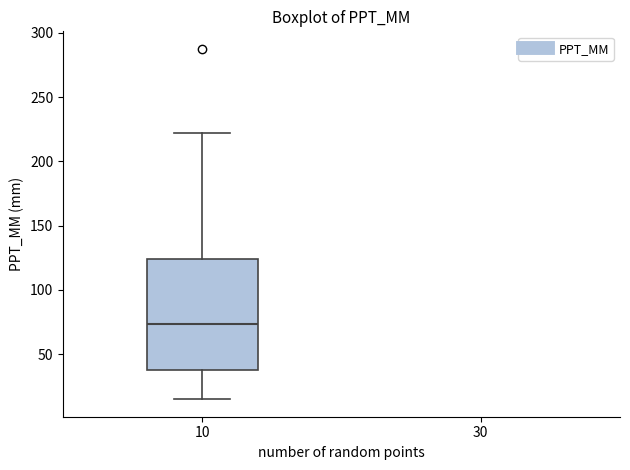

Transcribe this box plot: give where the median line is, the range the box spans, and where the two whiskers end, as read against the y-axis. The values are not printed on the chart, so give them approximately, as read against the axis.

median 75, box 40 to 125, whiskers 15 to 220